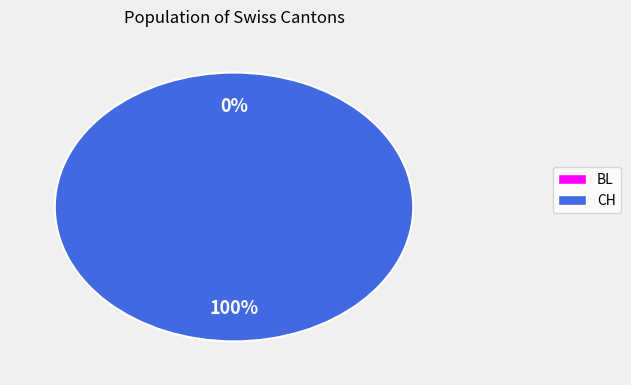

Which slice is the smallest?

BL=0